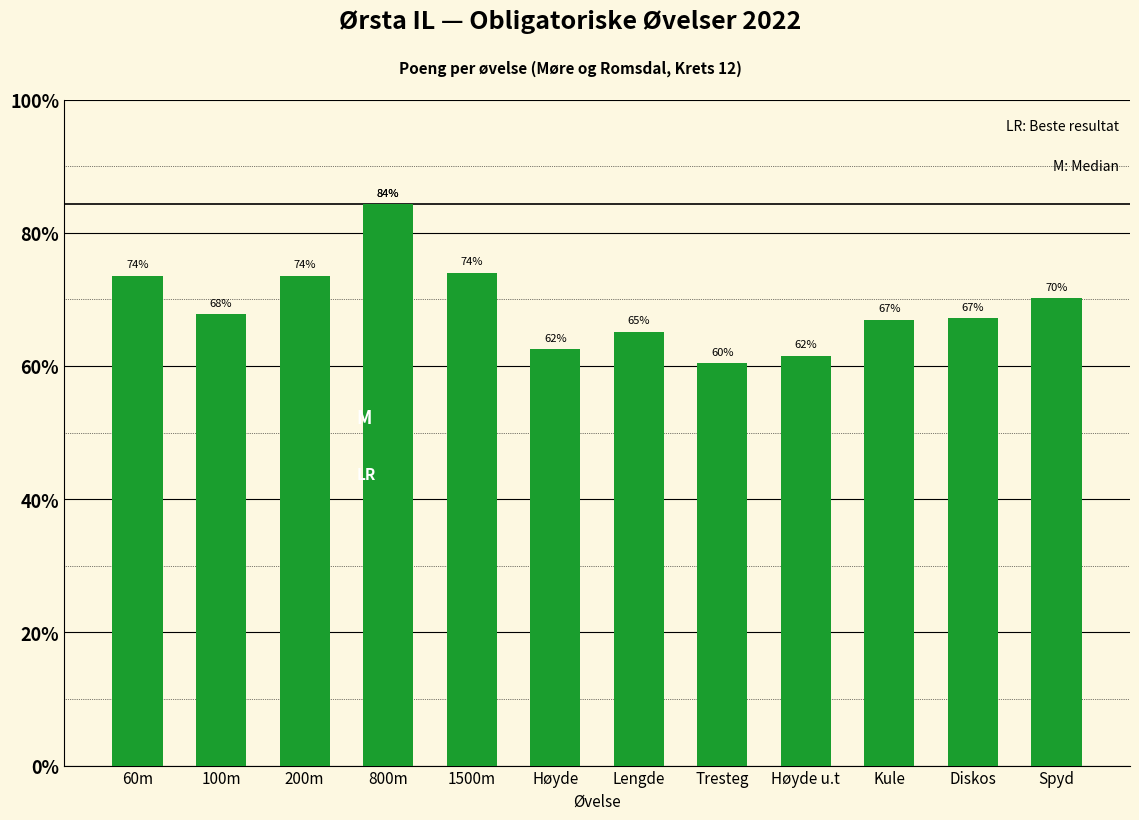

What is the label of the 3rd bar from the right?

Kule